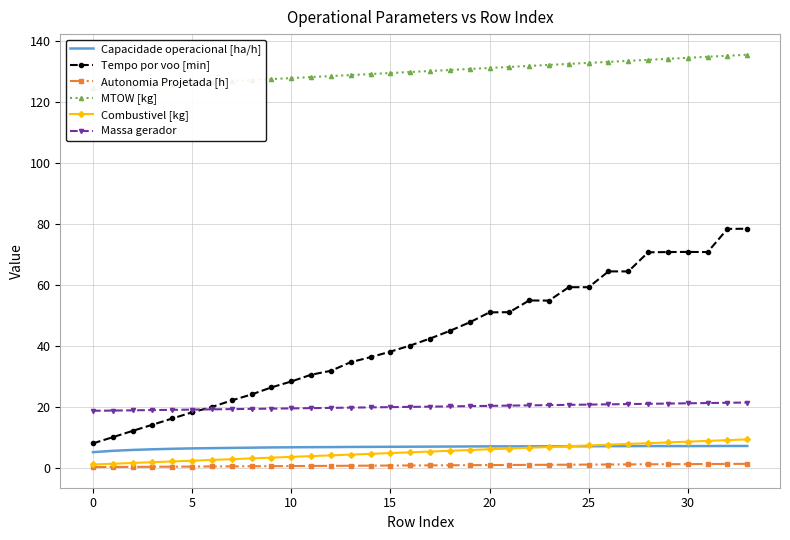

True or false: Autonomia Projetada [h] and Massa gerador cross at least once.

False